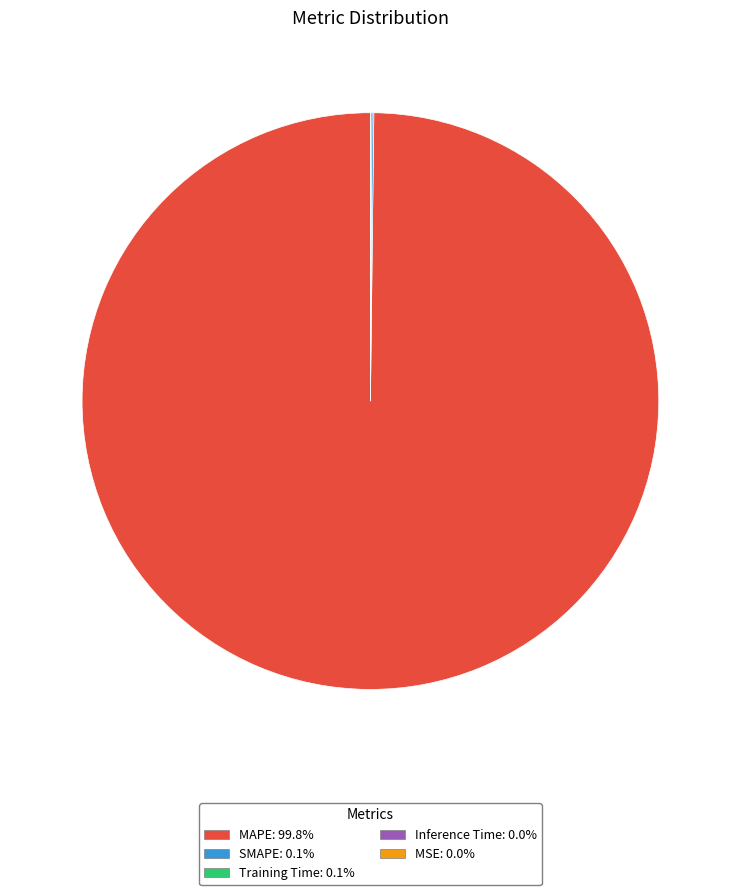

Is there any slice that represents more than half of the pie?

Yes